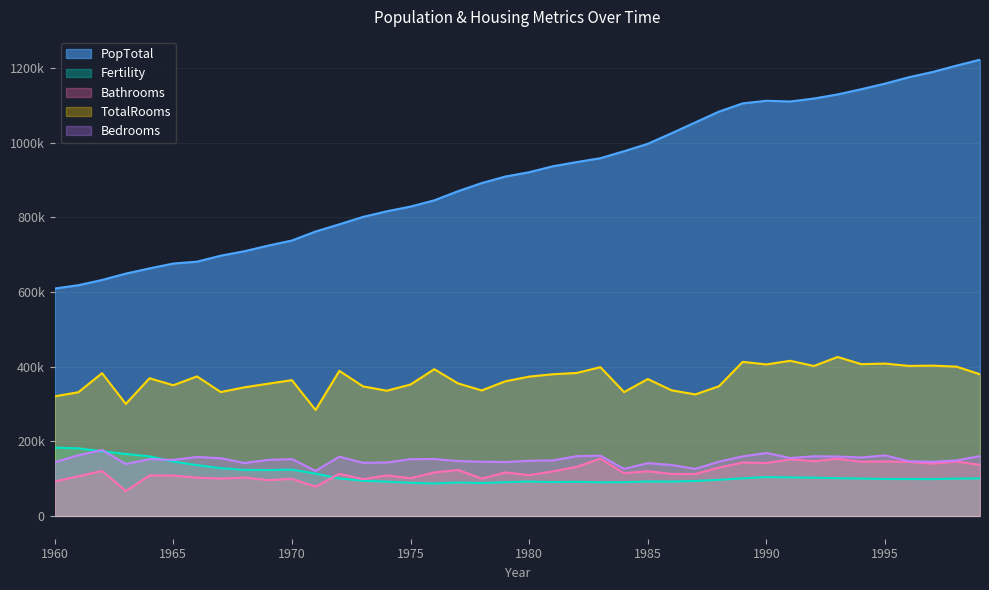

At which label is Bathrooms closest to 109950?

1980